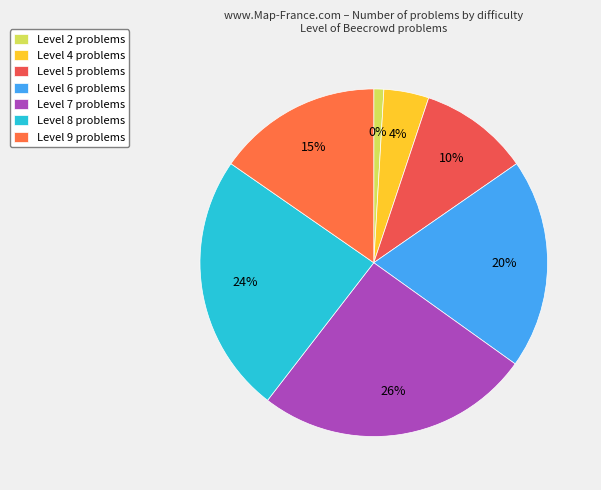

True or false: 9 accounts for 15% of the total.

True